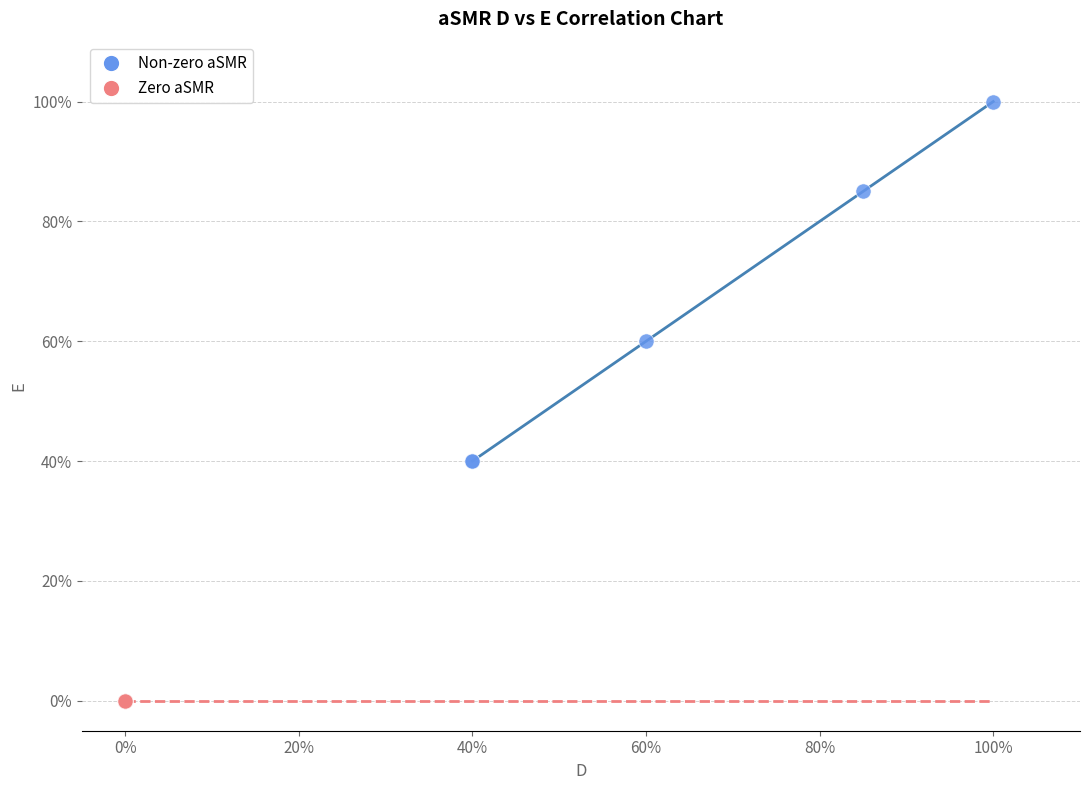

What are all the series names shown in the legend?

Non-zero aSMR, Zero aSMR